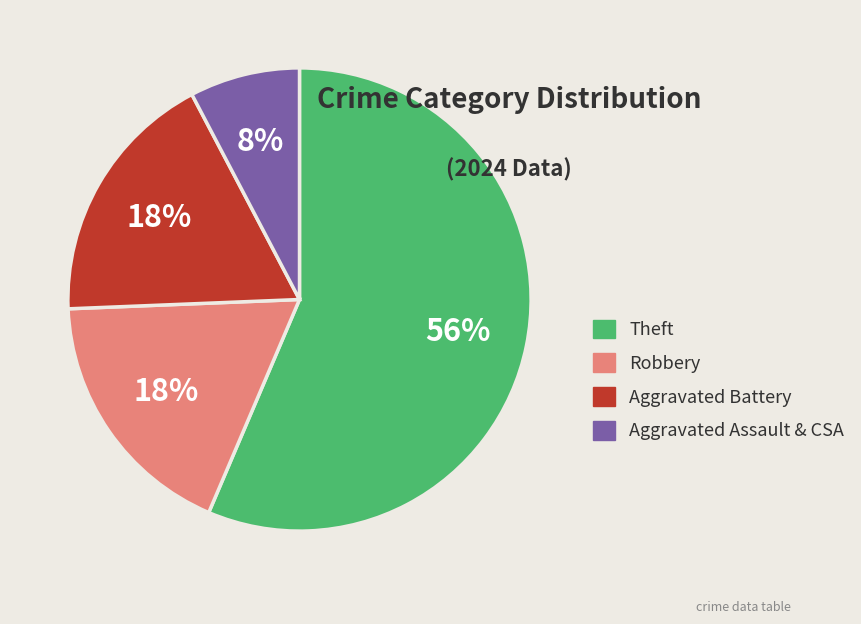

To the nearest percent, what is the average slice percentage?

25%